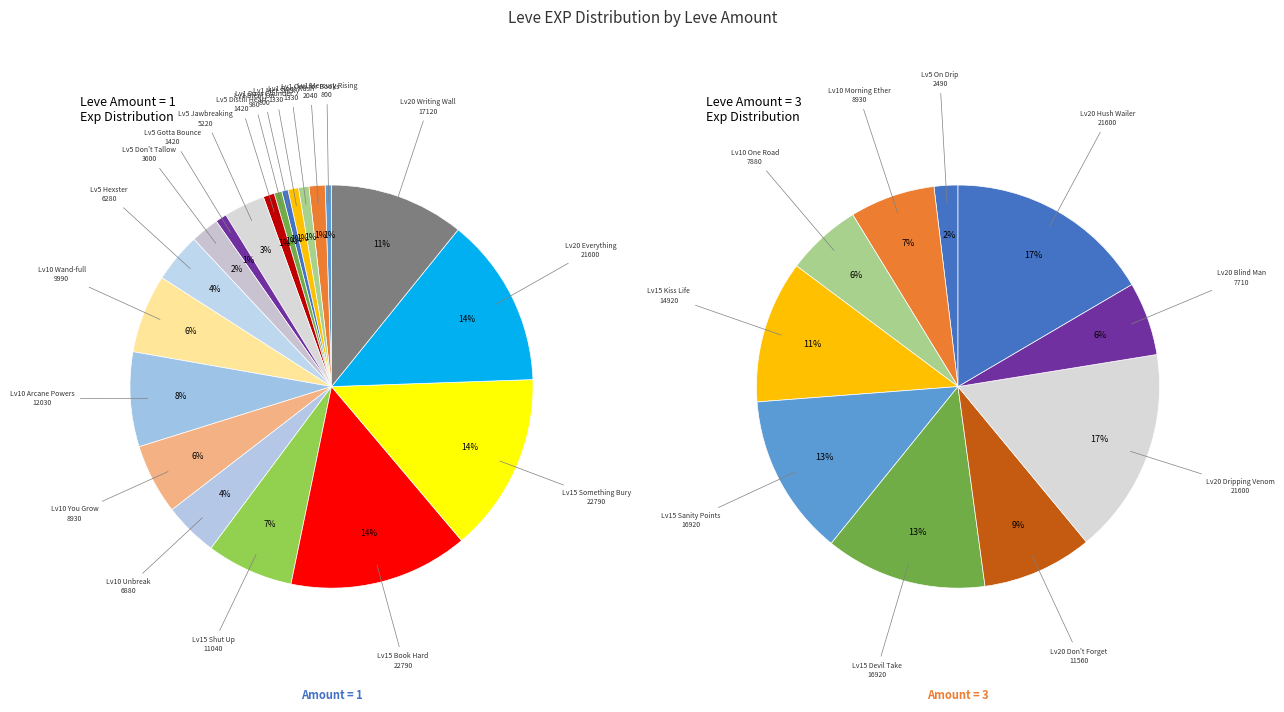

Does any single category account for the majority?

No